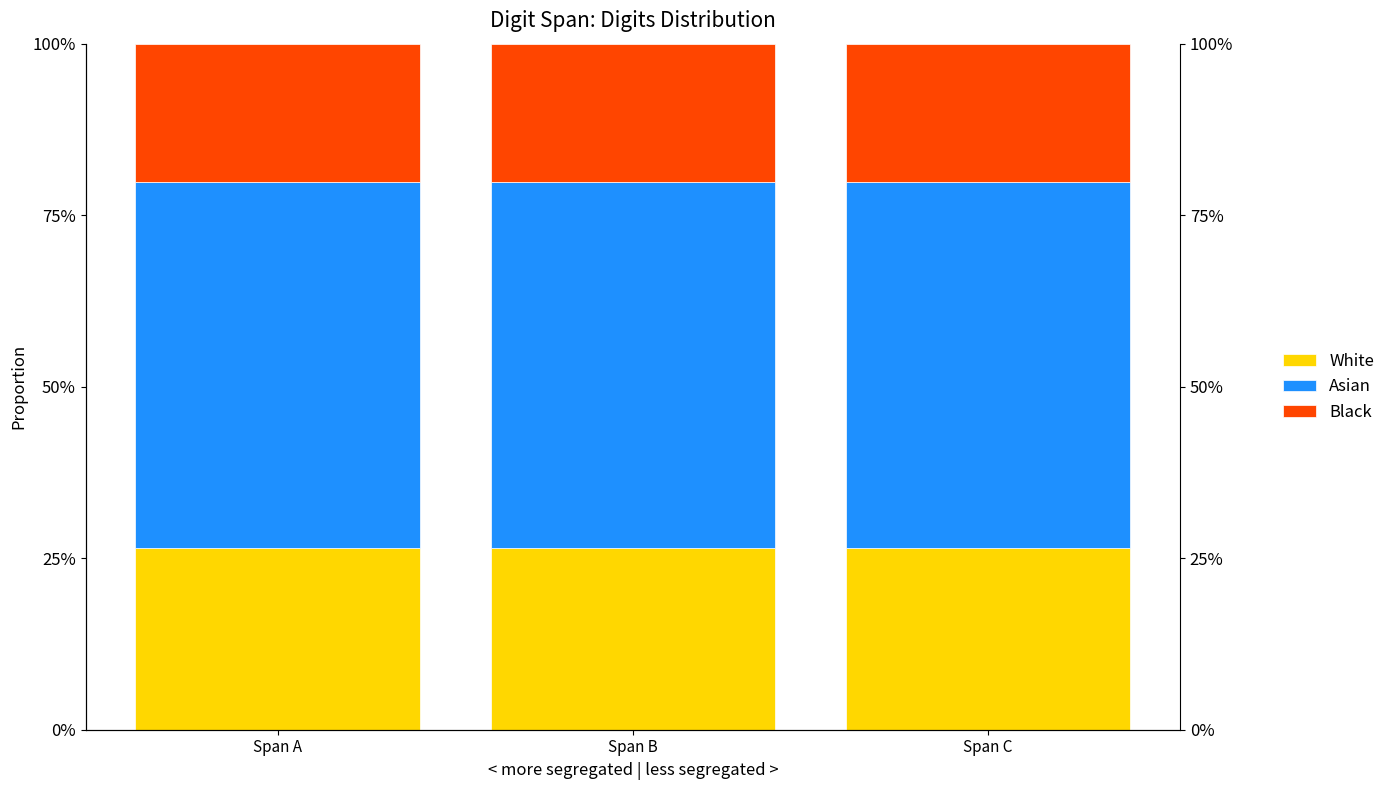

True or false: Asian has a value of 0.5 at Span A.

True